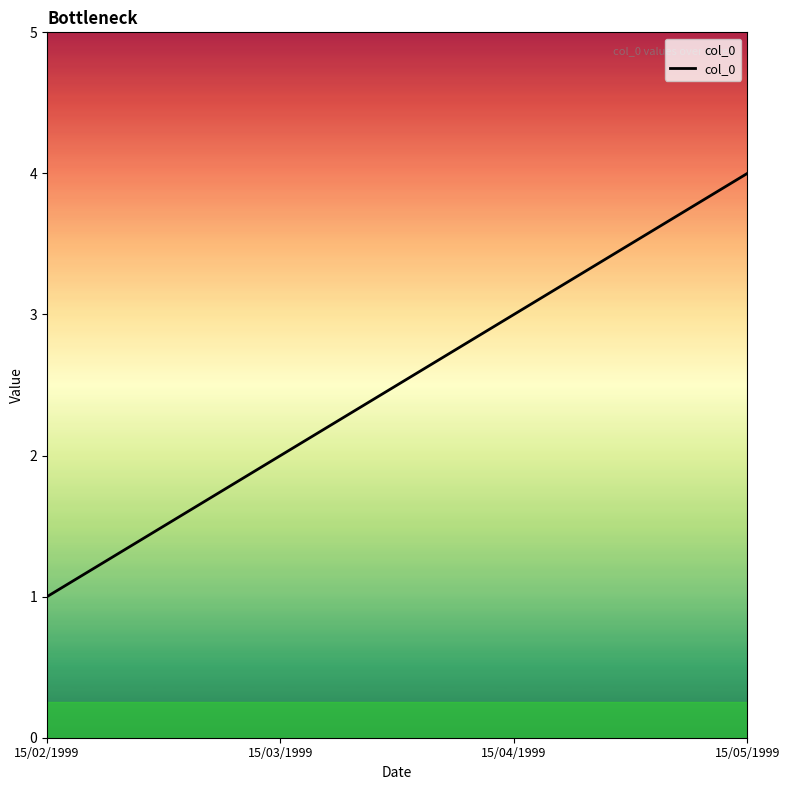

Reading right to left, transcribe all the data shown in this chart.

4	3	2	1